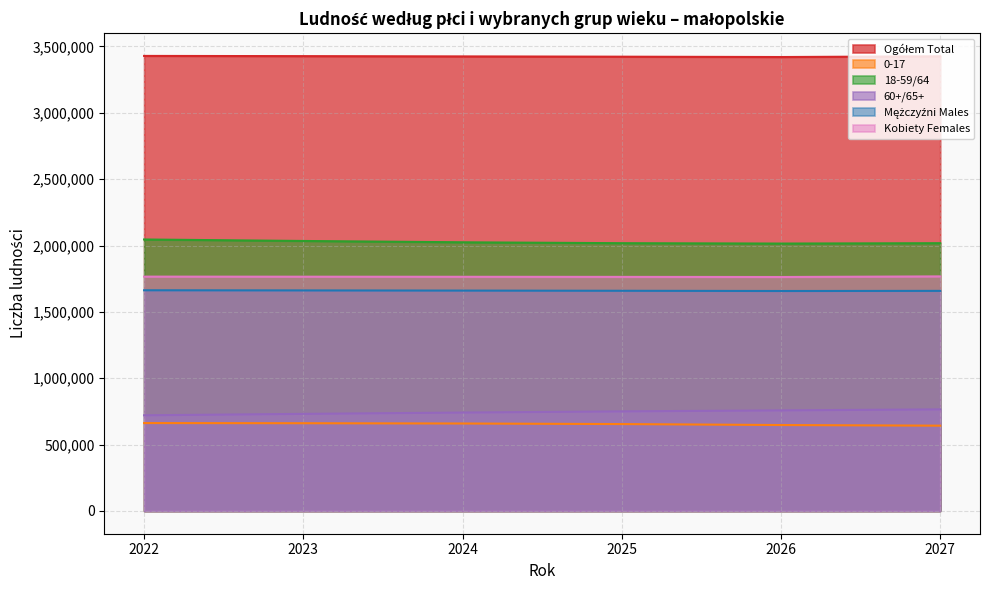

True or false: 0-17 has more than 2 interior local peaks.

False